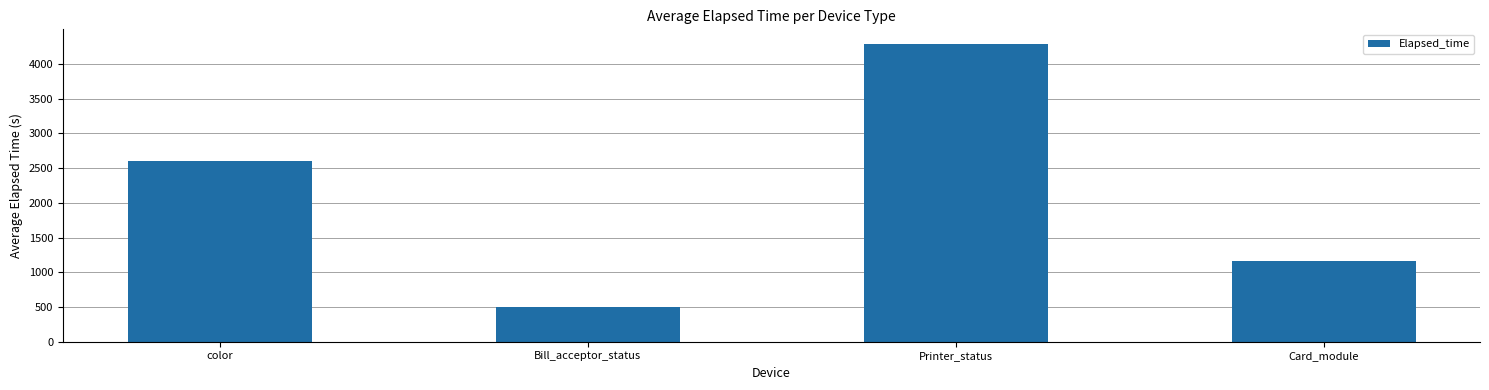

What is the change in value from Bill_acceptor_status to Printer_status?

+3780.0